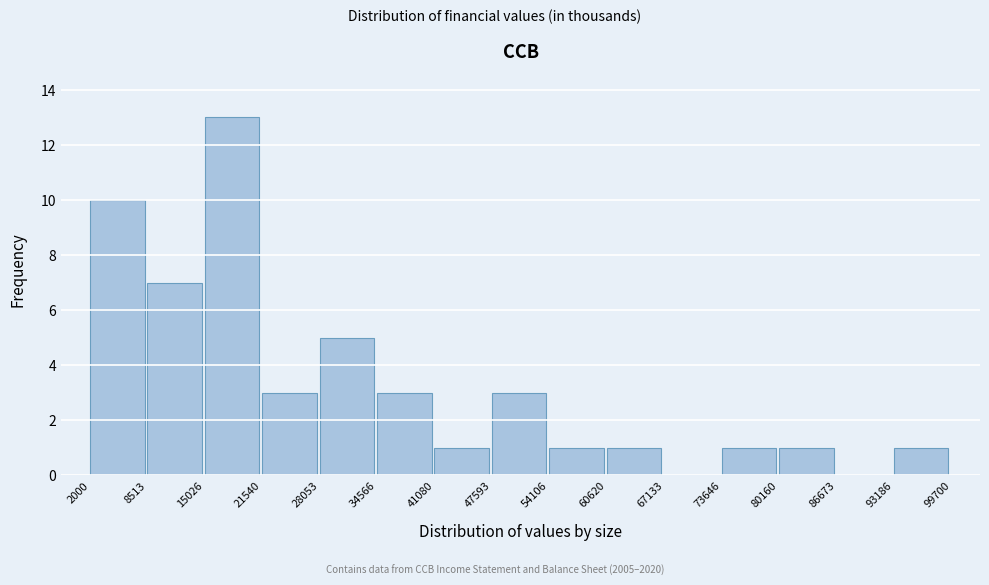

How tall is the bar that spans 8513 to 15026 on the x-axis? The values are not printed on the chart, so give them approximately, as read against the axis.

7